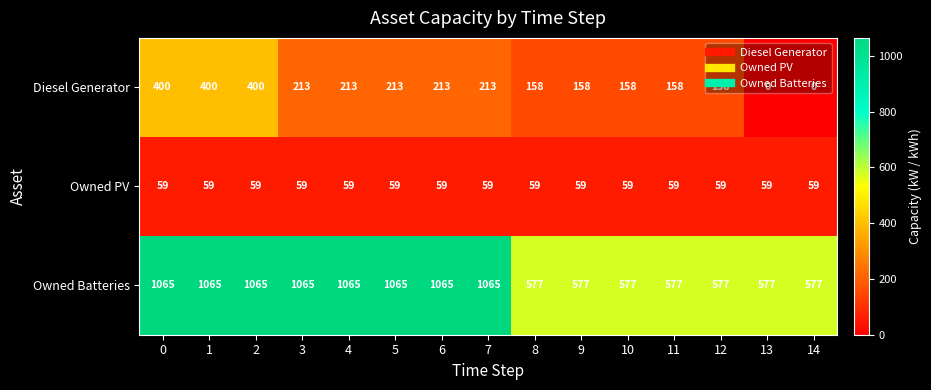

What is the highest value of the Owned Batteries series?

1065